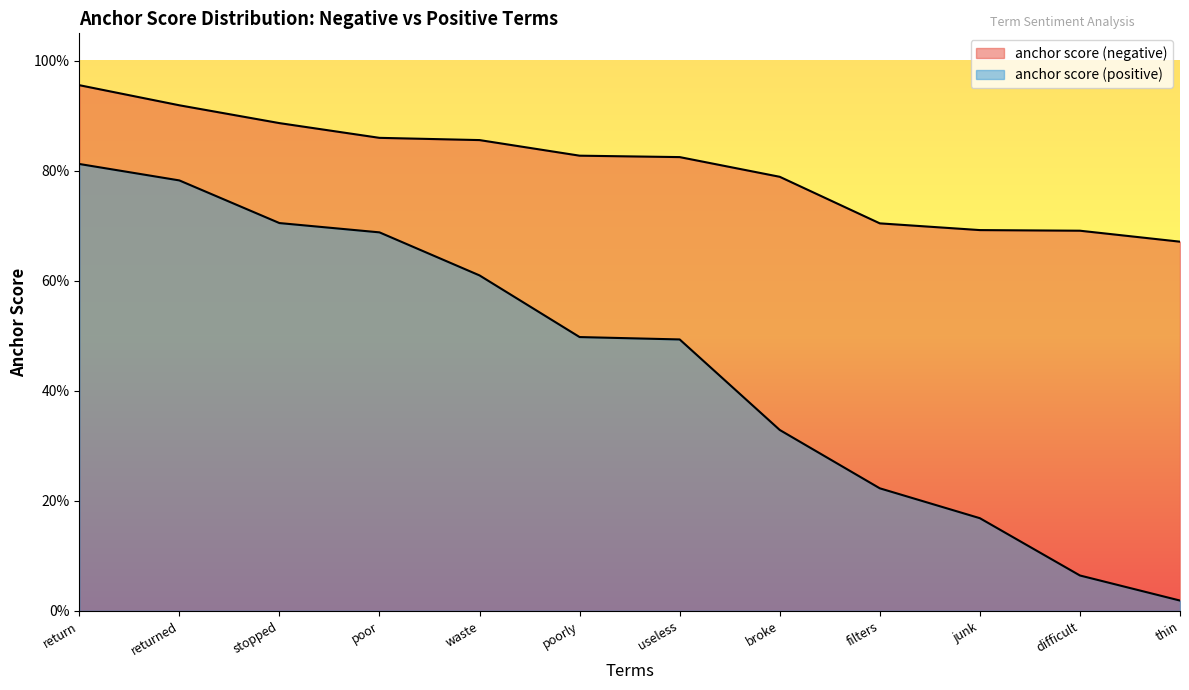

True or false: anchor score (negative) and anchor score (positive) cross at least once.

False